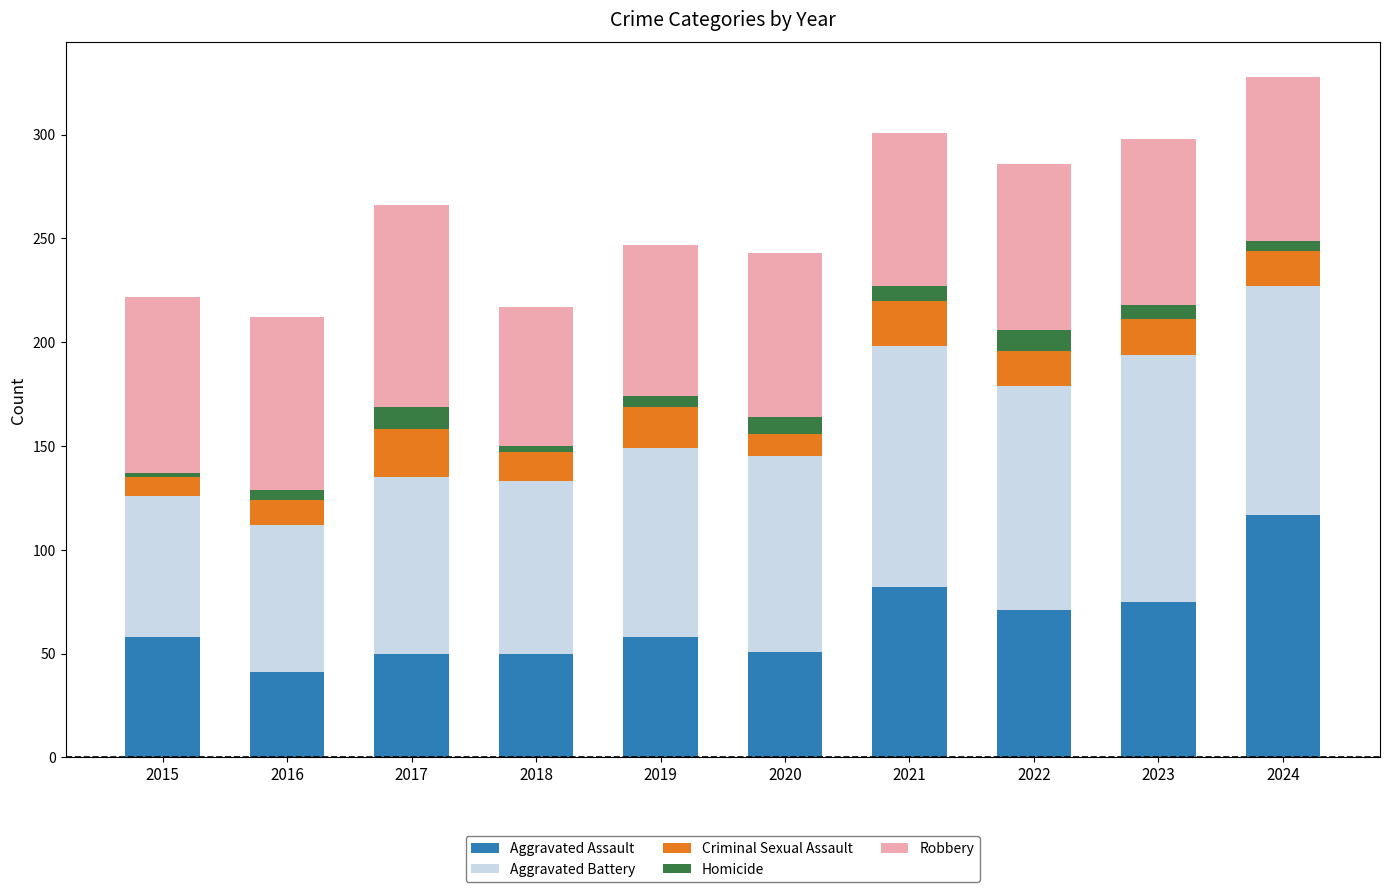

What is the lowest value of the Aggravated Assault series?

41